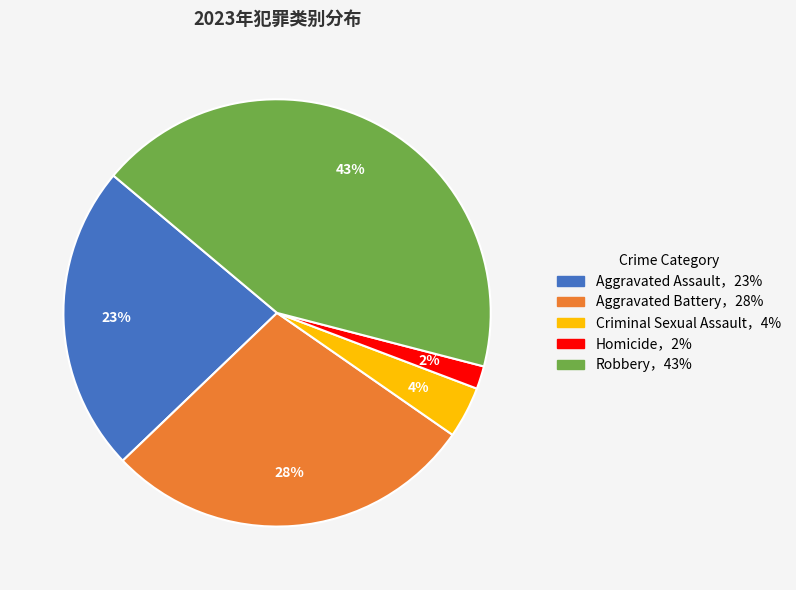

To the nearest percent, what is the average slice percentage?

20%